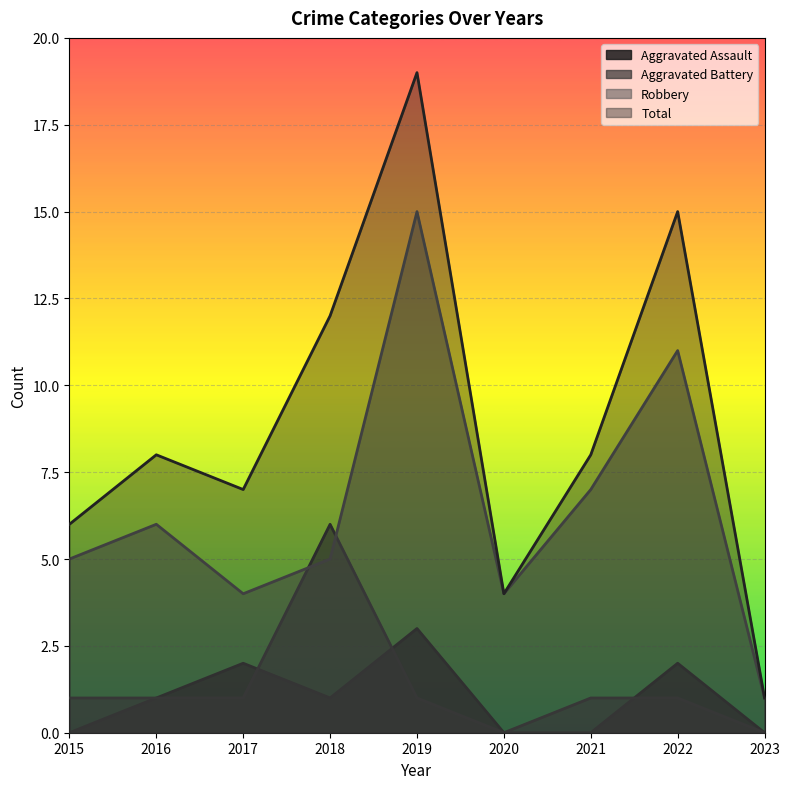

True or false: Robbery has a value of 1 at 2015.

False